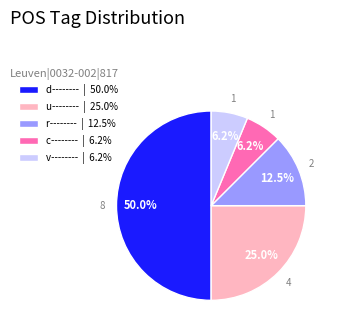

What portion of the pie excludes u--------?

75.0%